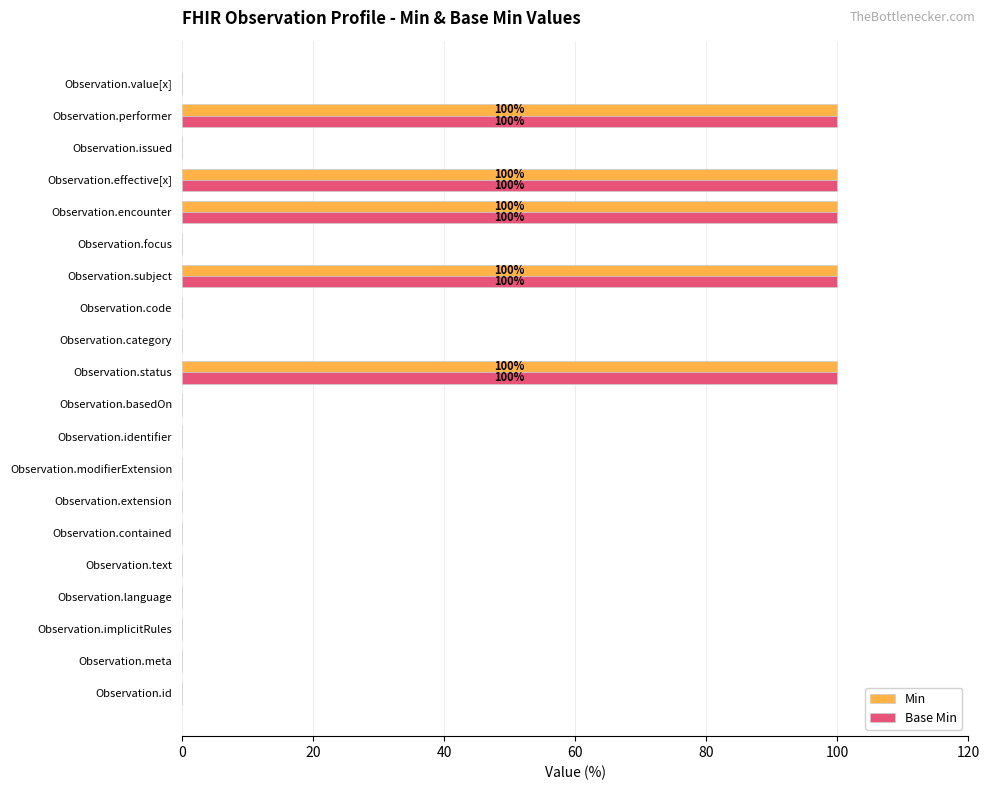

What is the sum of all Base Min values?

500